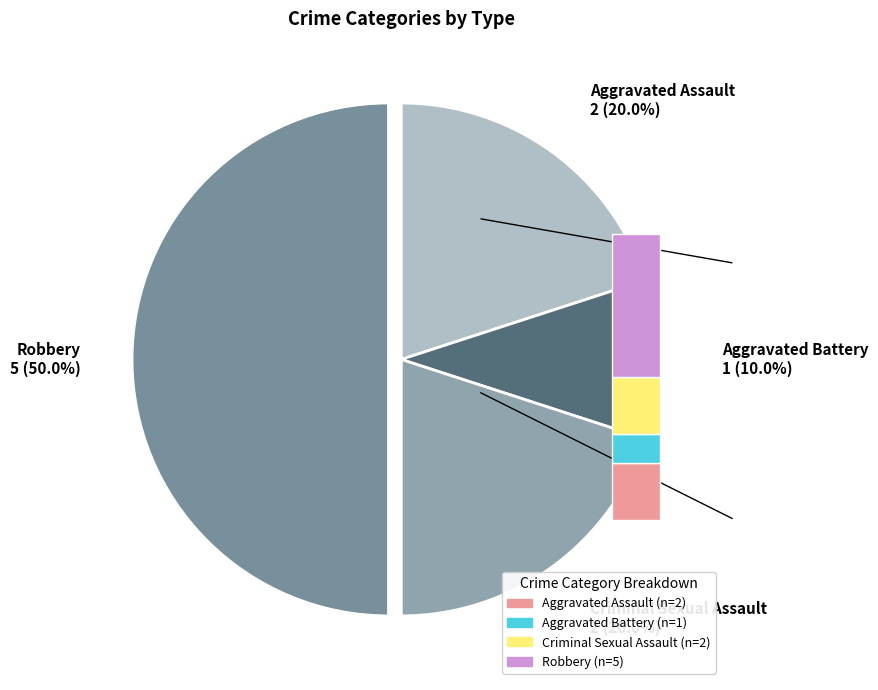

What portion of the pie excludes Robbery?

50.0%